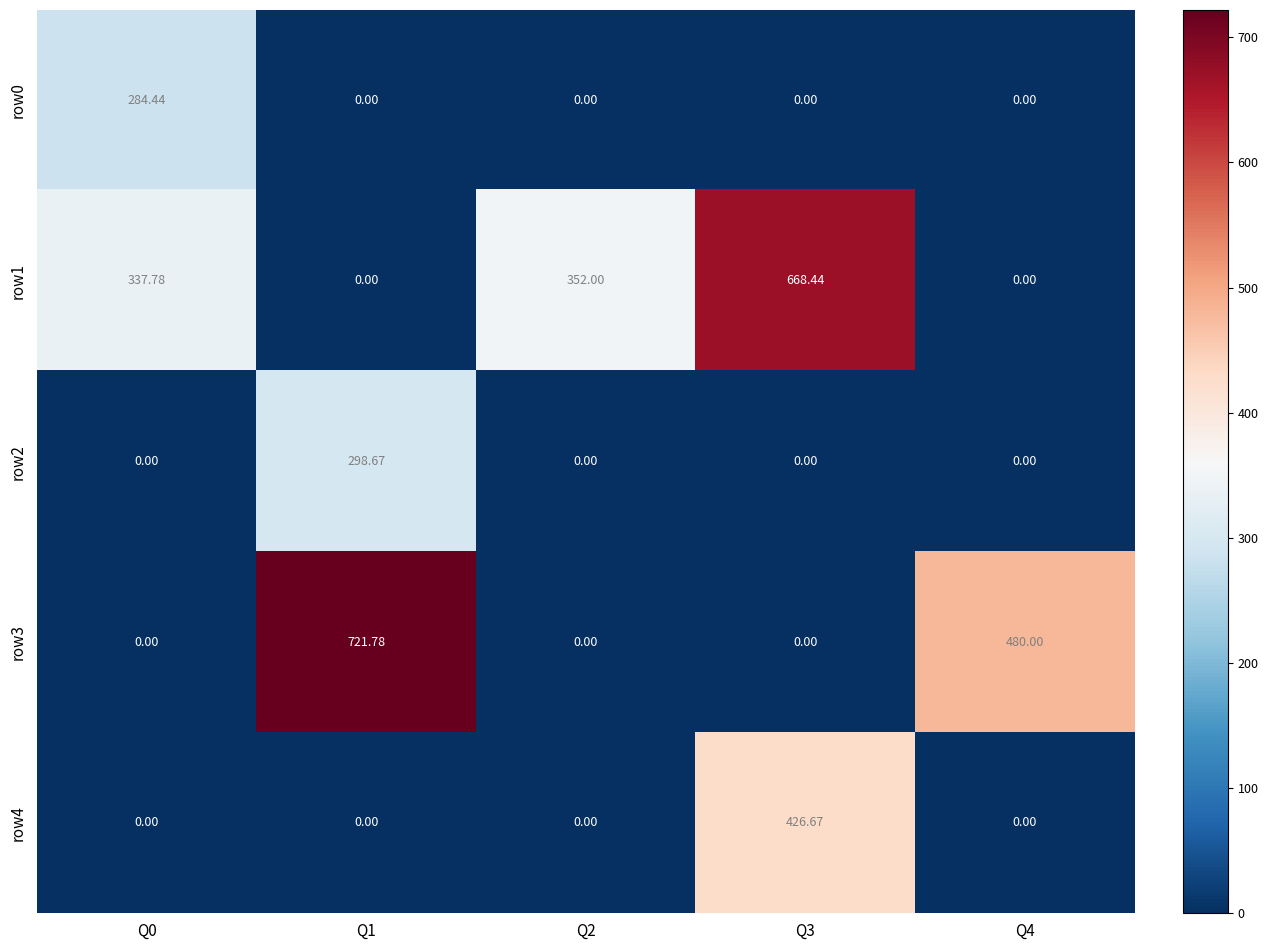

What is the spread (max minus min) of values at Q3?

668.4